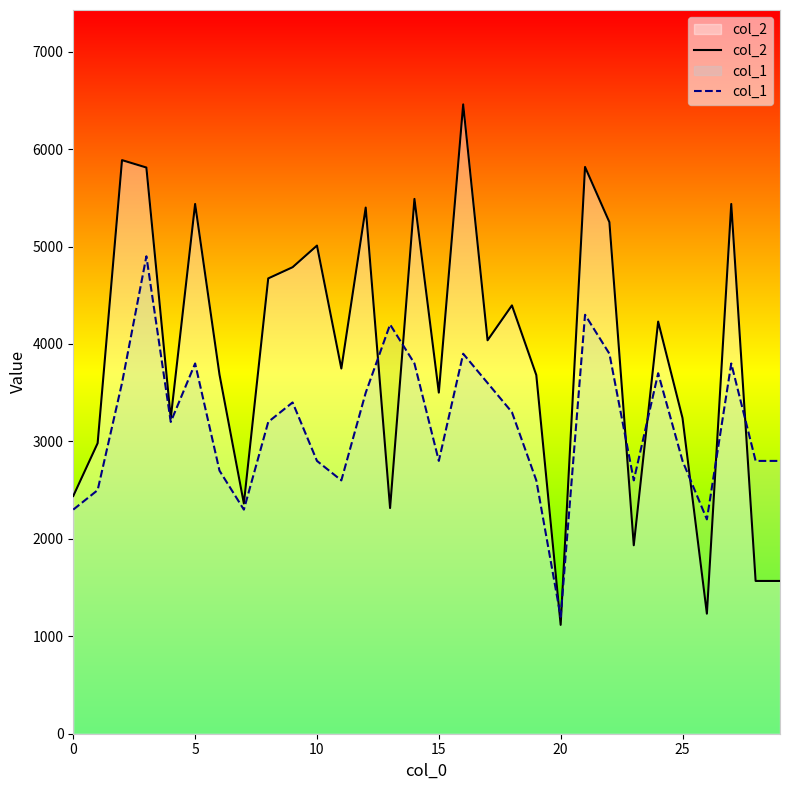

True or false: col_1 has more than 0 interior local peaks.

True